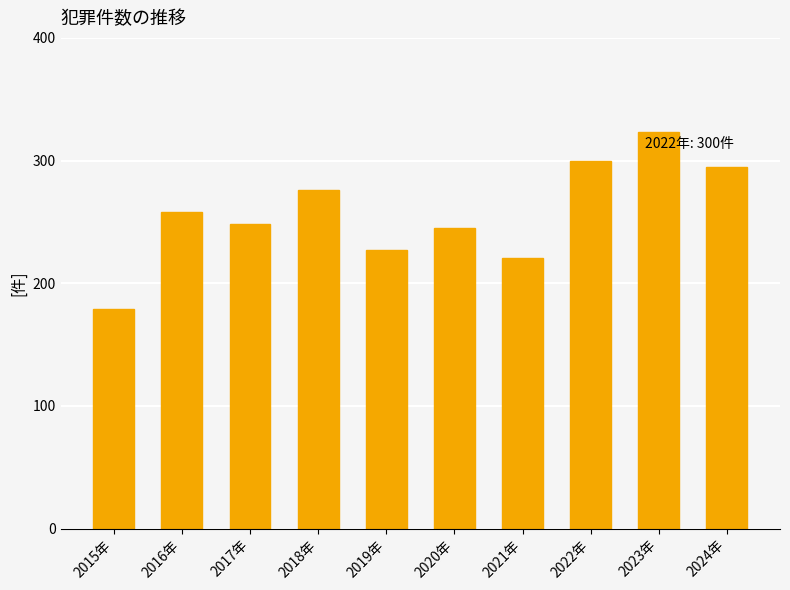

The chart shows a value of 367 at 2021年. True or false?

False